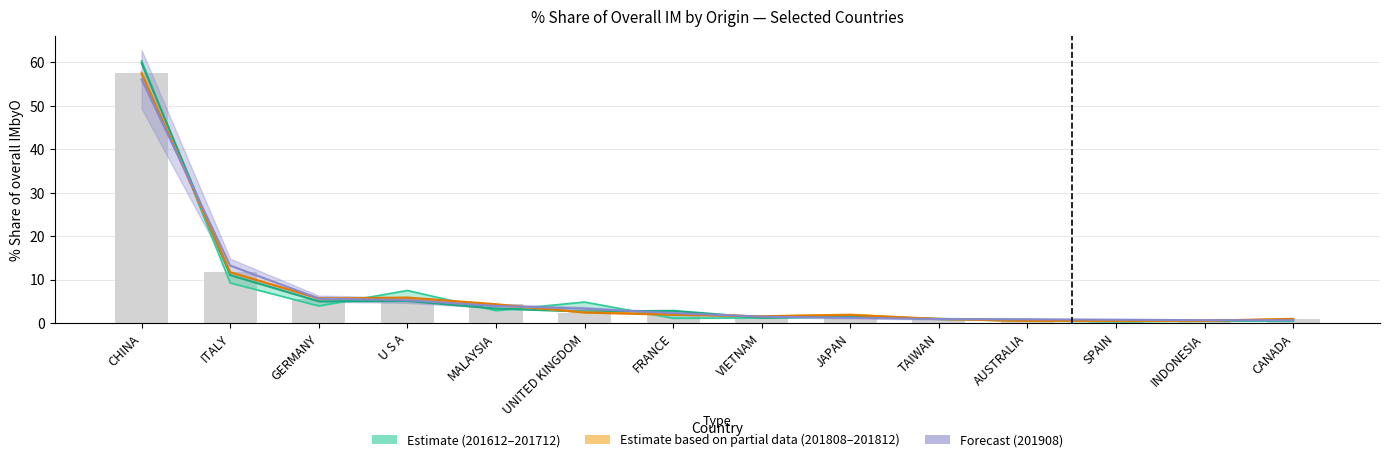

What position from the left is CANADA?

14